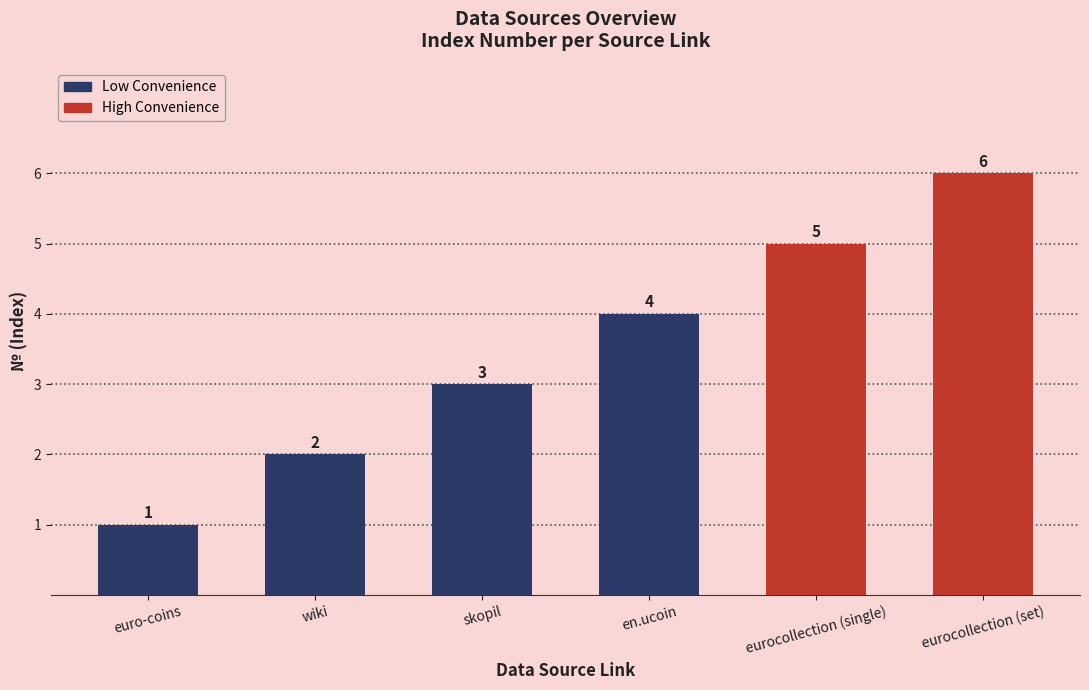

Reading right to left, transcribe all the data shown in this chart.

eurocollection (set)=6	eurocollection (single)=5	en.ucoin=4	skopil=3	wiki=2	euro-coins=1